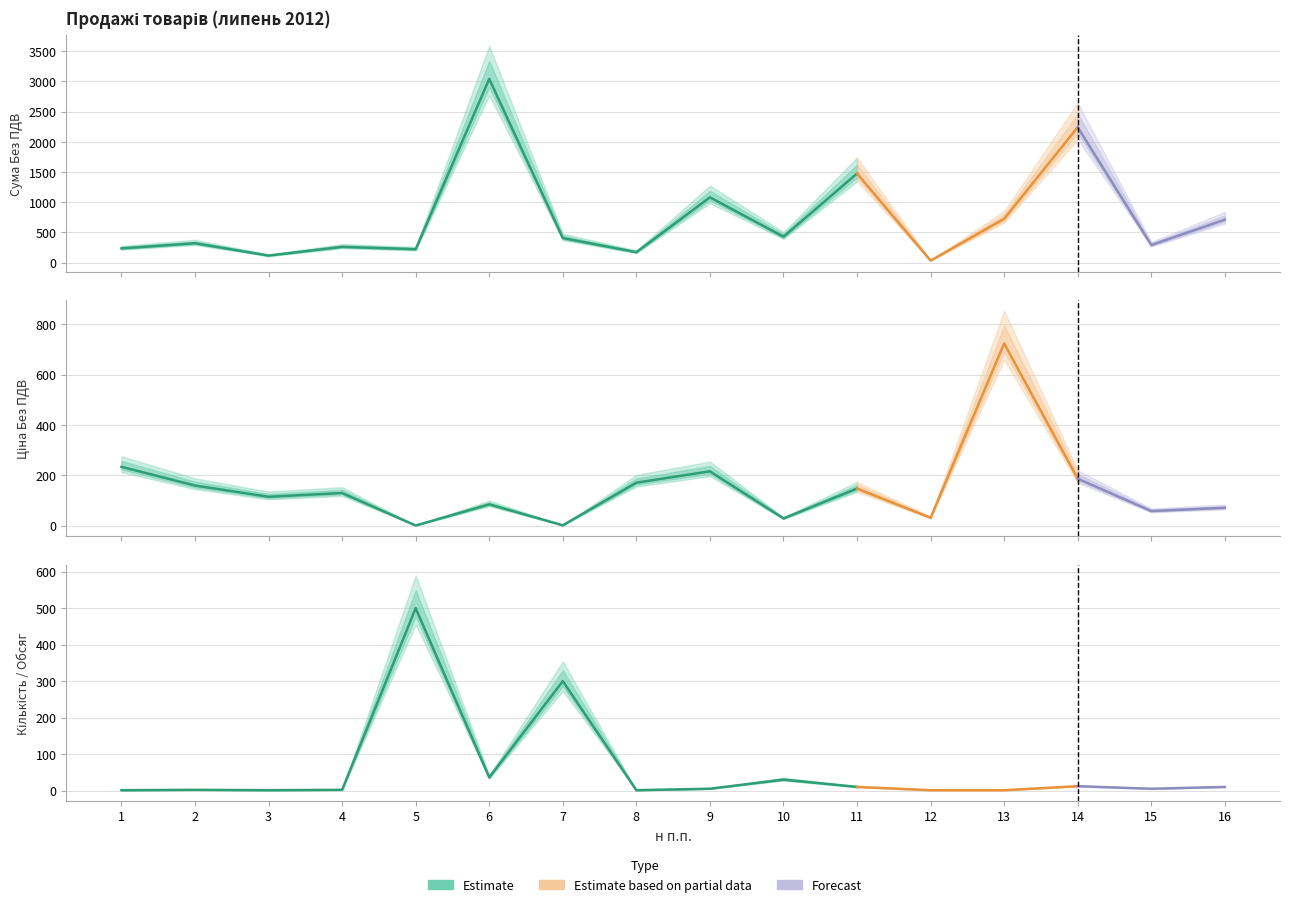

At which label does Сума Без ПДВ first exceed 405?

6